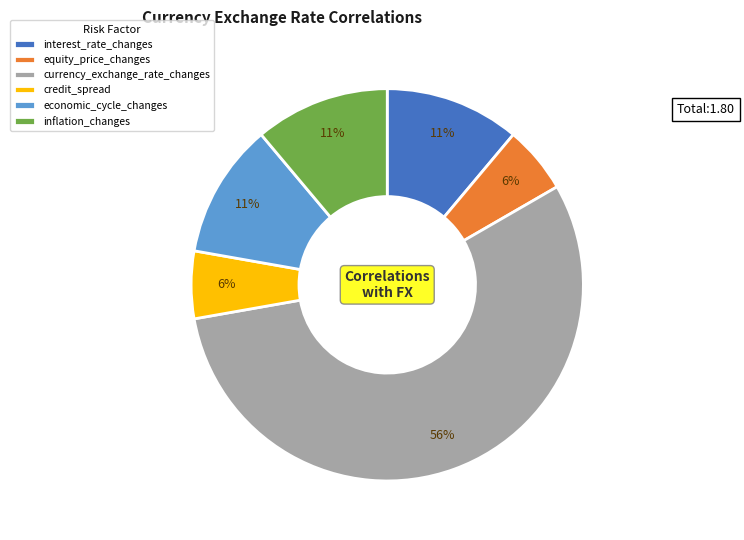

To the nearest percent, what is the average slice percentage?

17%